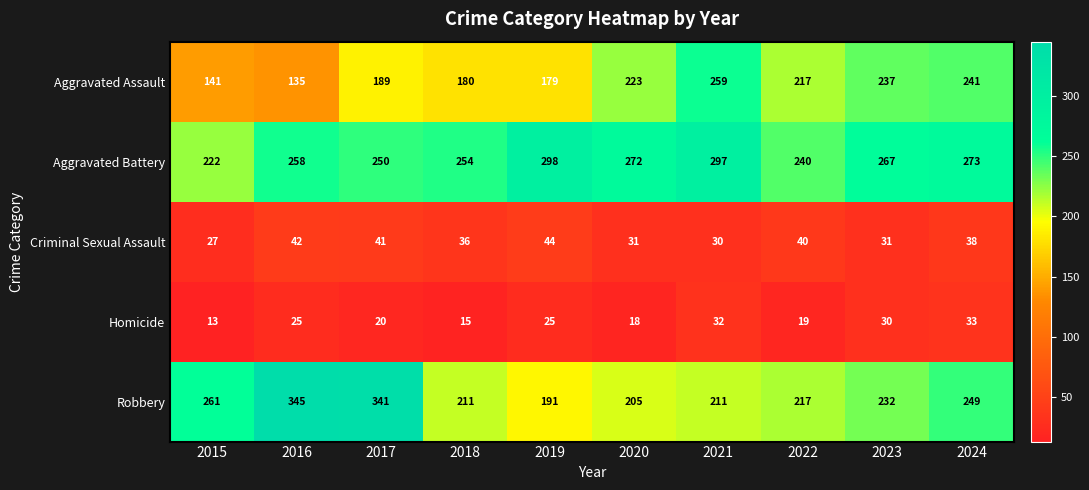

At which category does the chart reach its peak across all series?

2016